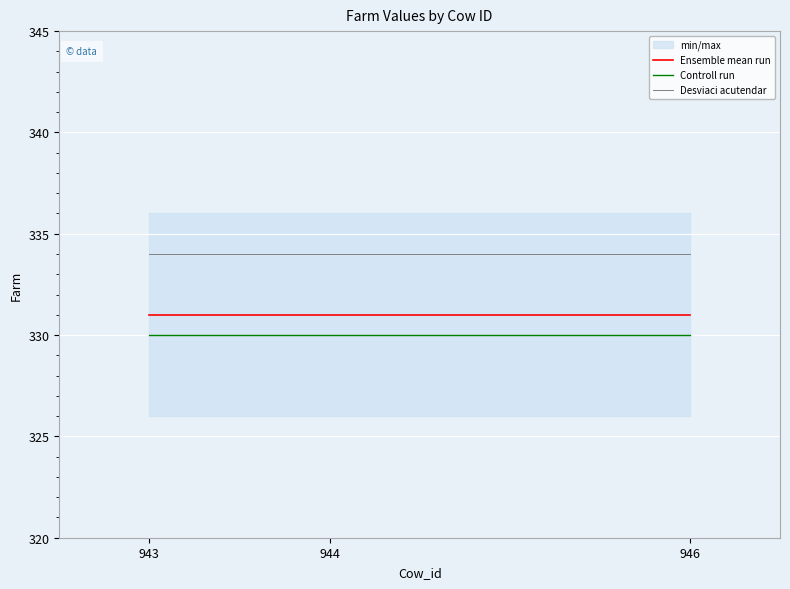

Is this an area chart (filled region under the line)?

No